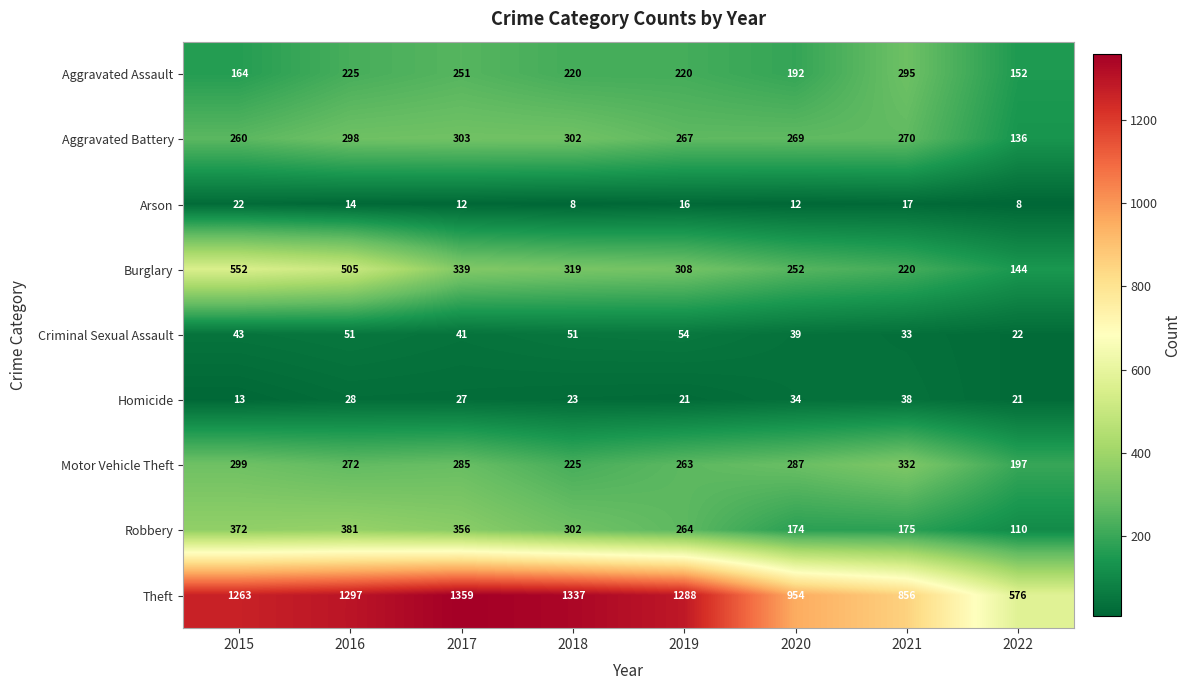

What is the maximum value for Arson?

22